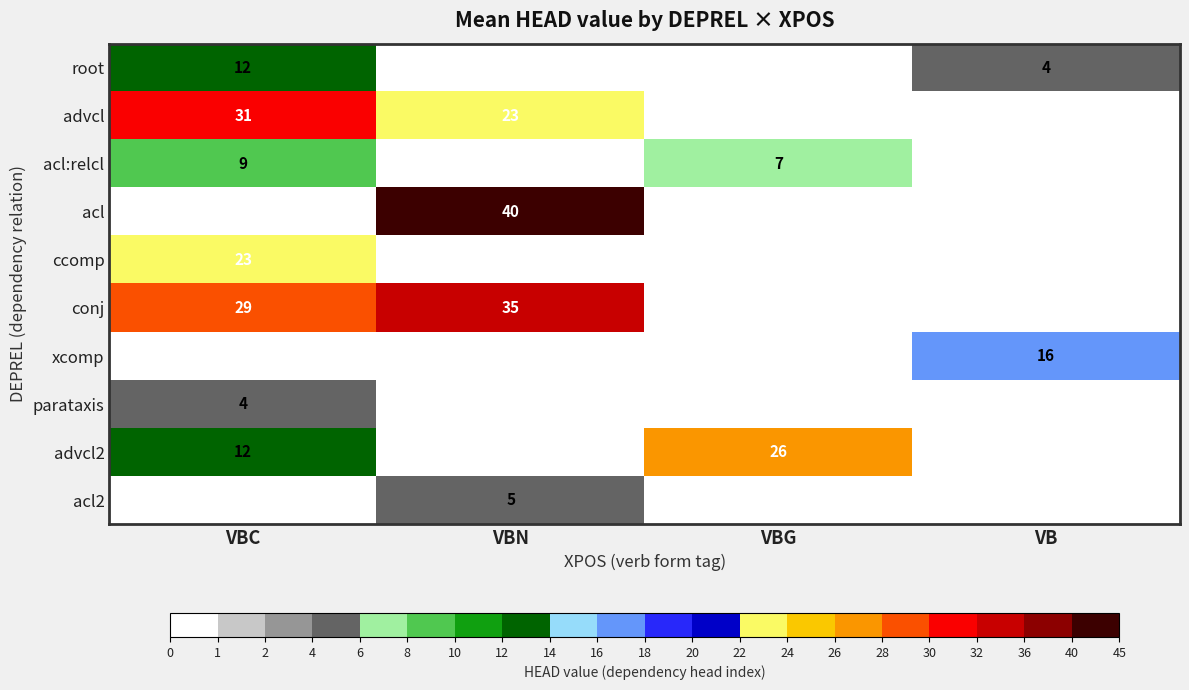

Is it true that acl2 equals 5 at VBN?

True